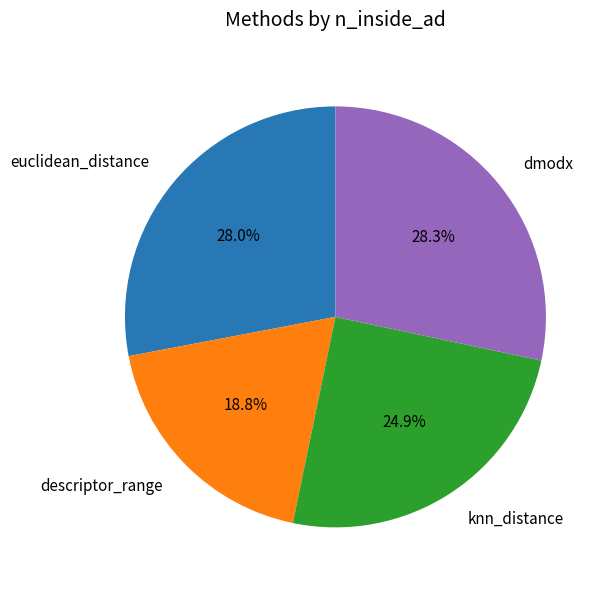

To the nearest percent, what is the combined percentage of dmodx and knn_distance?

53%